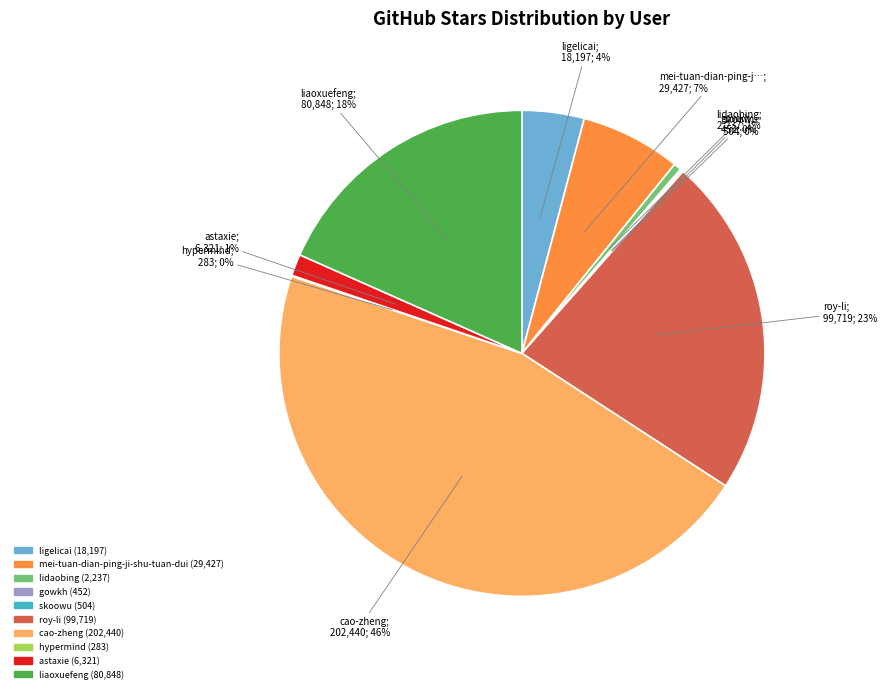

True or false: ligelicai accounts for 4% of the total.

True